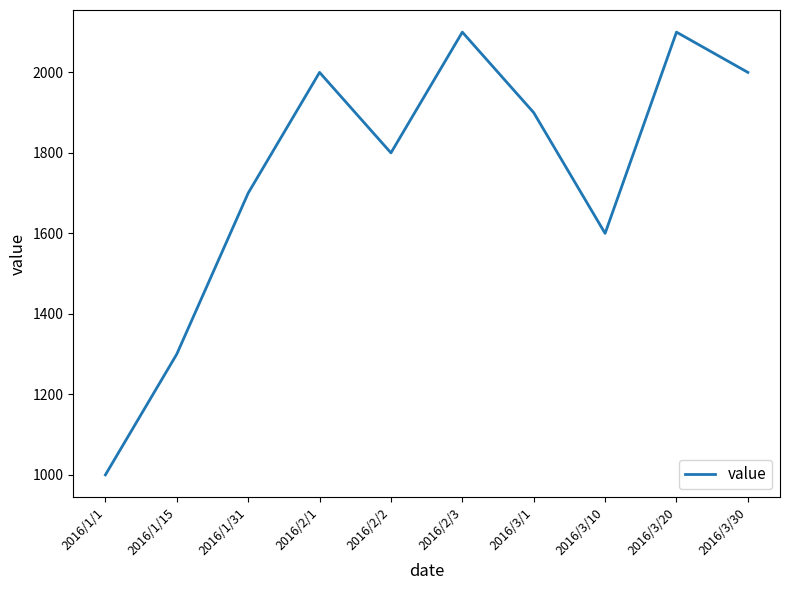

Reading left to right, transcribe all the data shown in this chart.

1000	1300	1700	2000	1800	2100	1900	1600	2100	2000